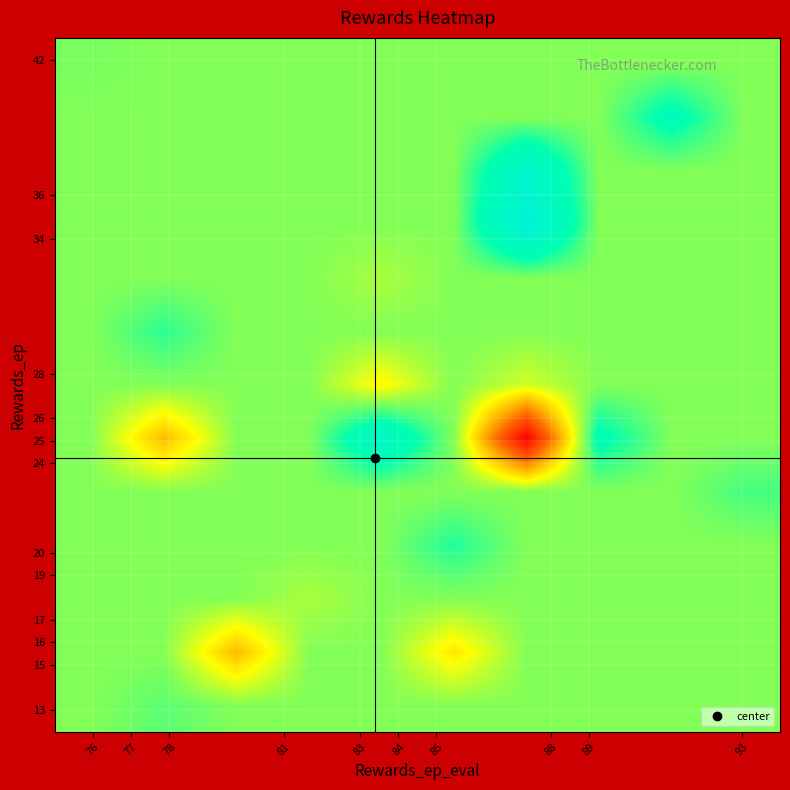

At which category is the sum across all series the highest?

89